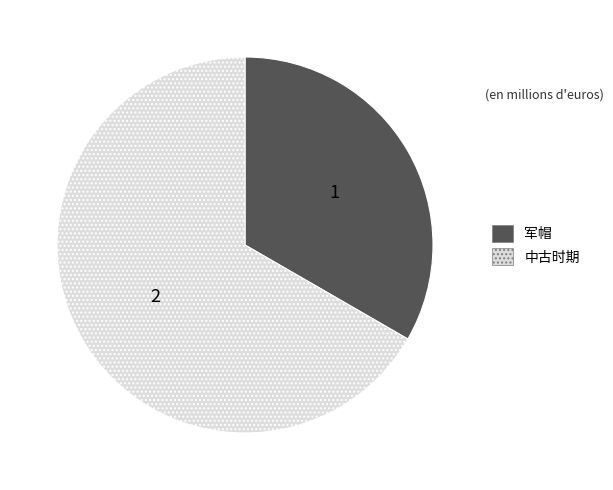

Is there any slice that represents more than half of the pie?

Yes